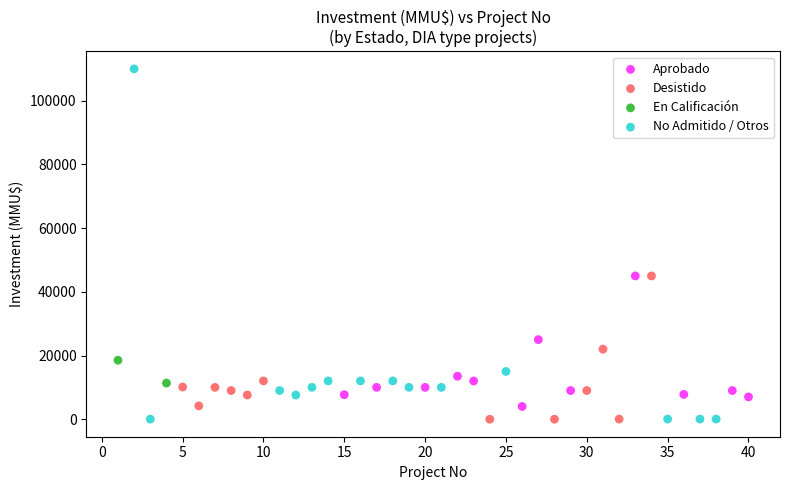

What are all the series names shown in the legend?

Aprobado, Desistido, En Calificación, No Admitido / Otros